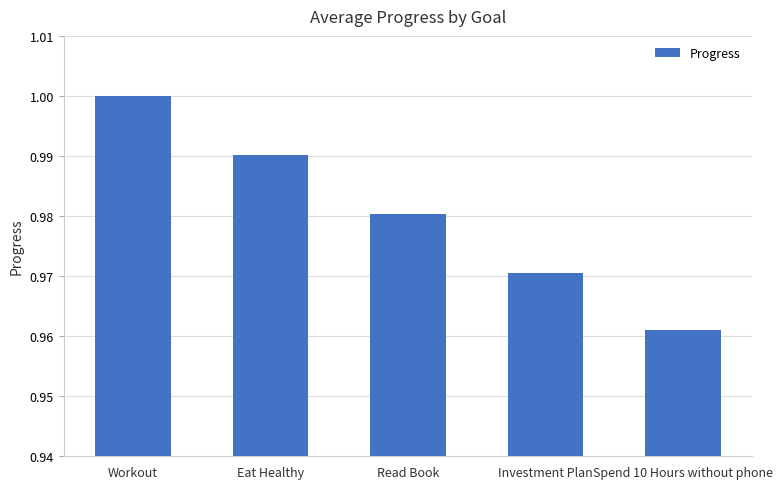

Which category has the highest value across all series?

Workout